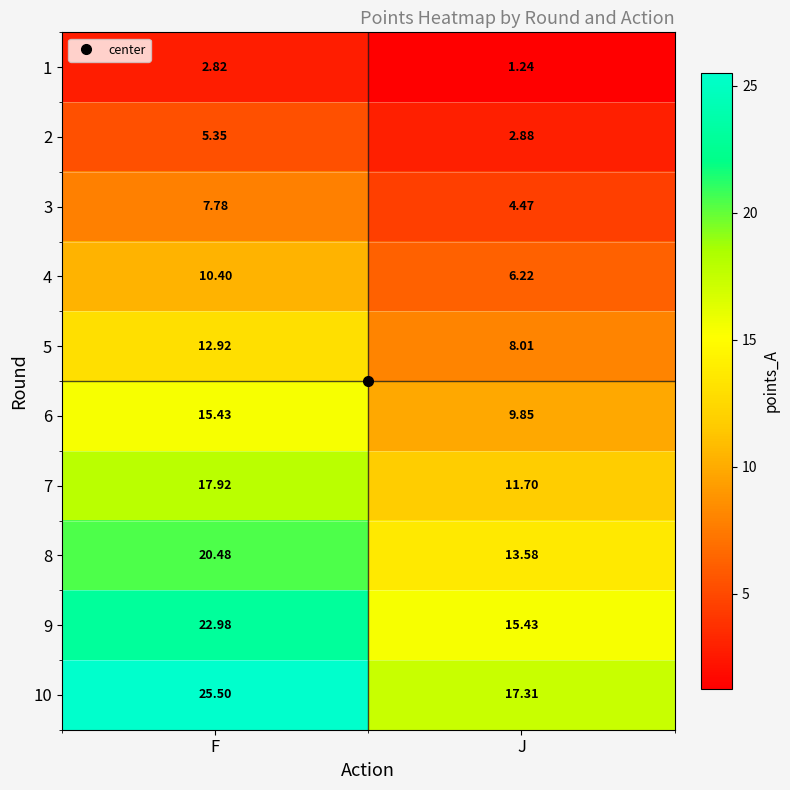

Which category has the lowest value in the 5 series?

J